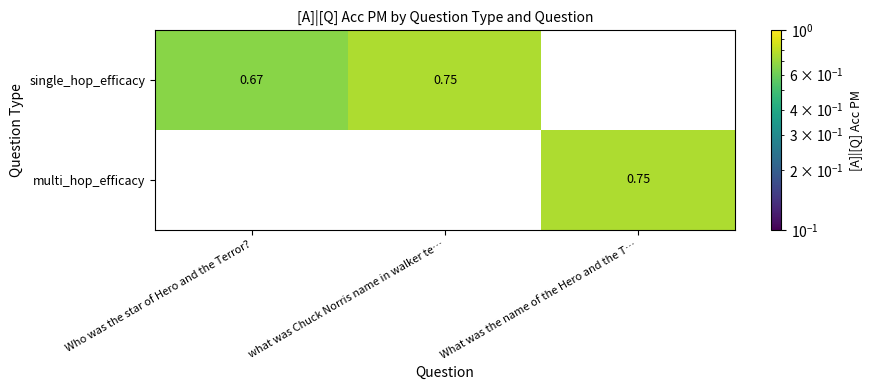

How many distinct data groups are displayed?

2